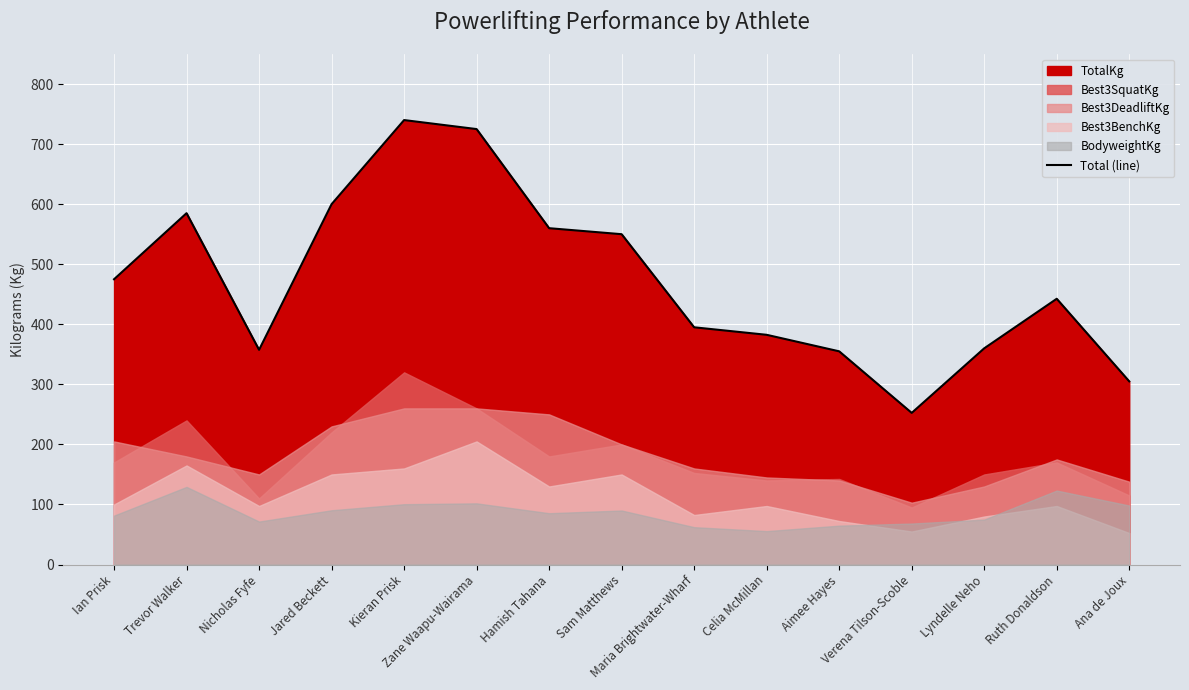

At which label does the data first exceed 442?

Ian Prisk